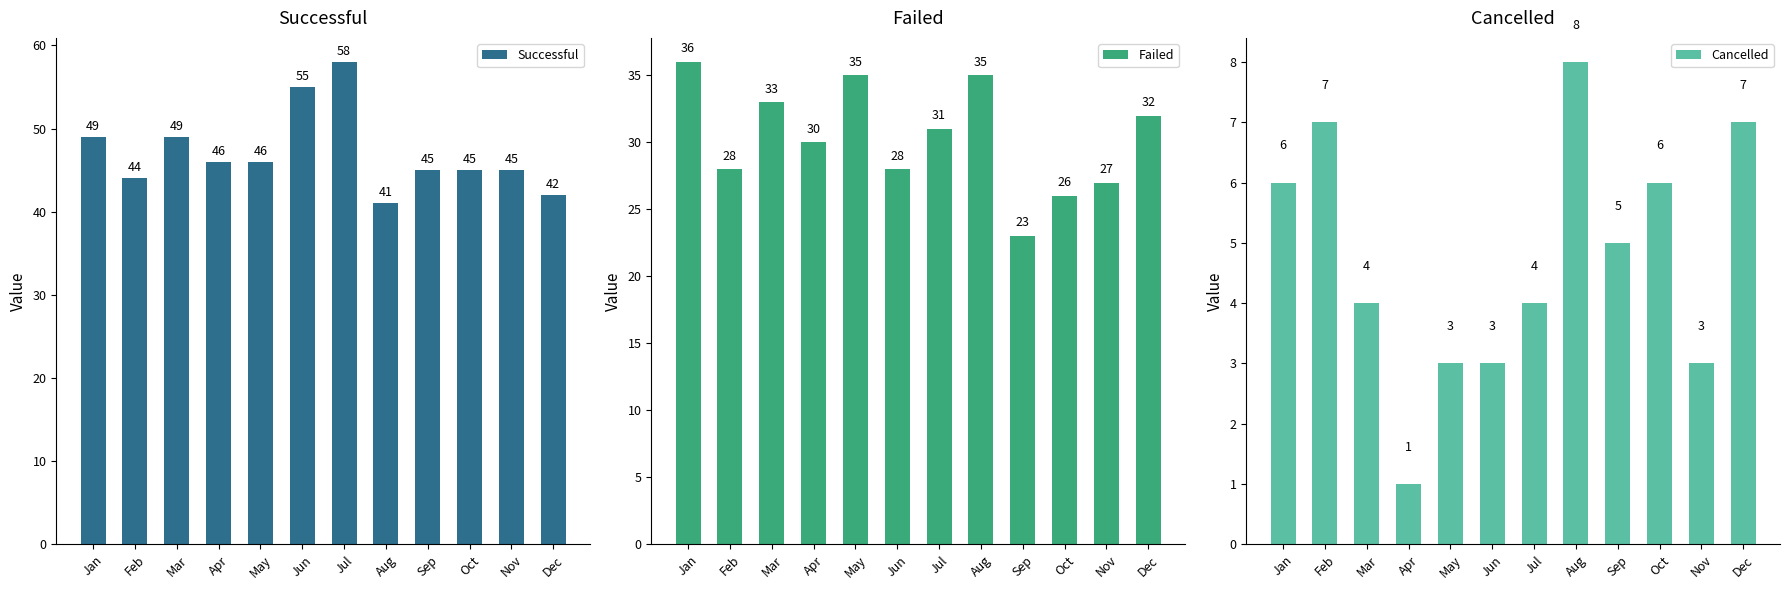

Where does the Failed series first go above 31?

Jan